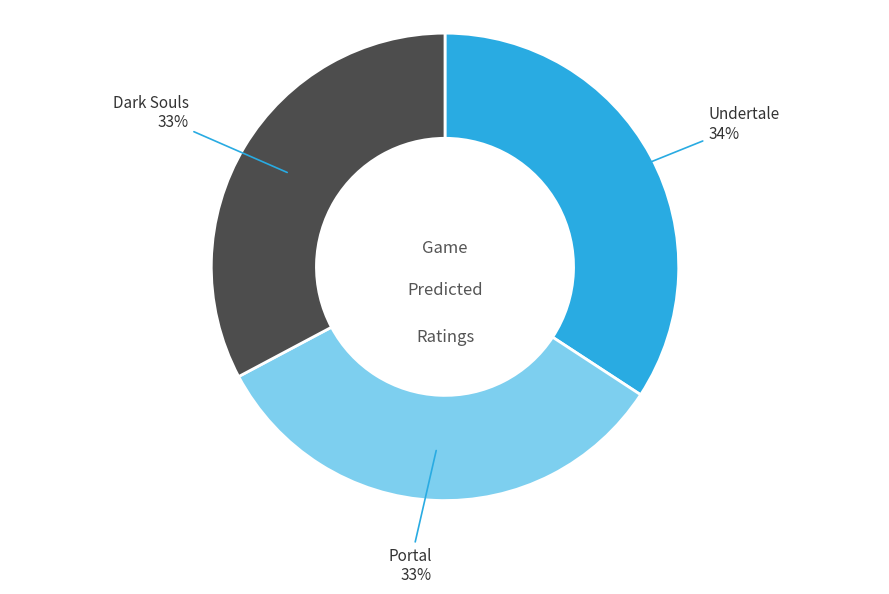

Is there a majority slice in this chart?

No